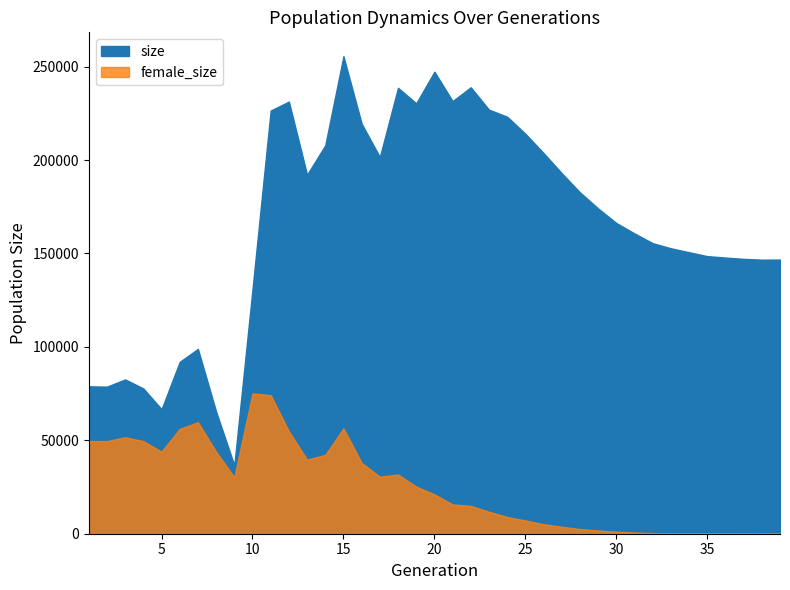

Does the chart display data point markers on the line(s)?

No